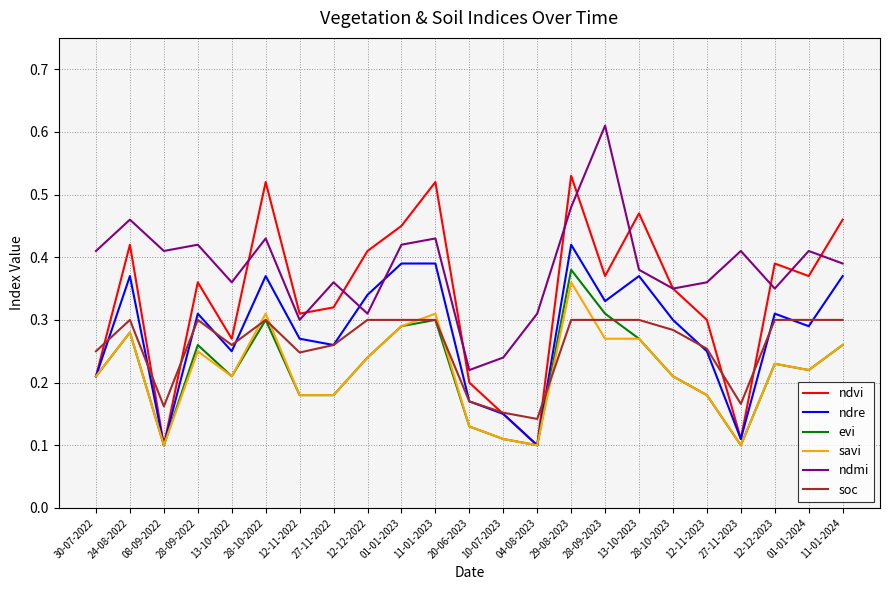

After their last crossing, which series has the higher values: ndre or soc?

ndre